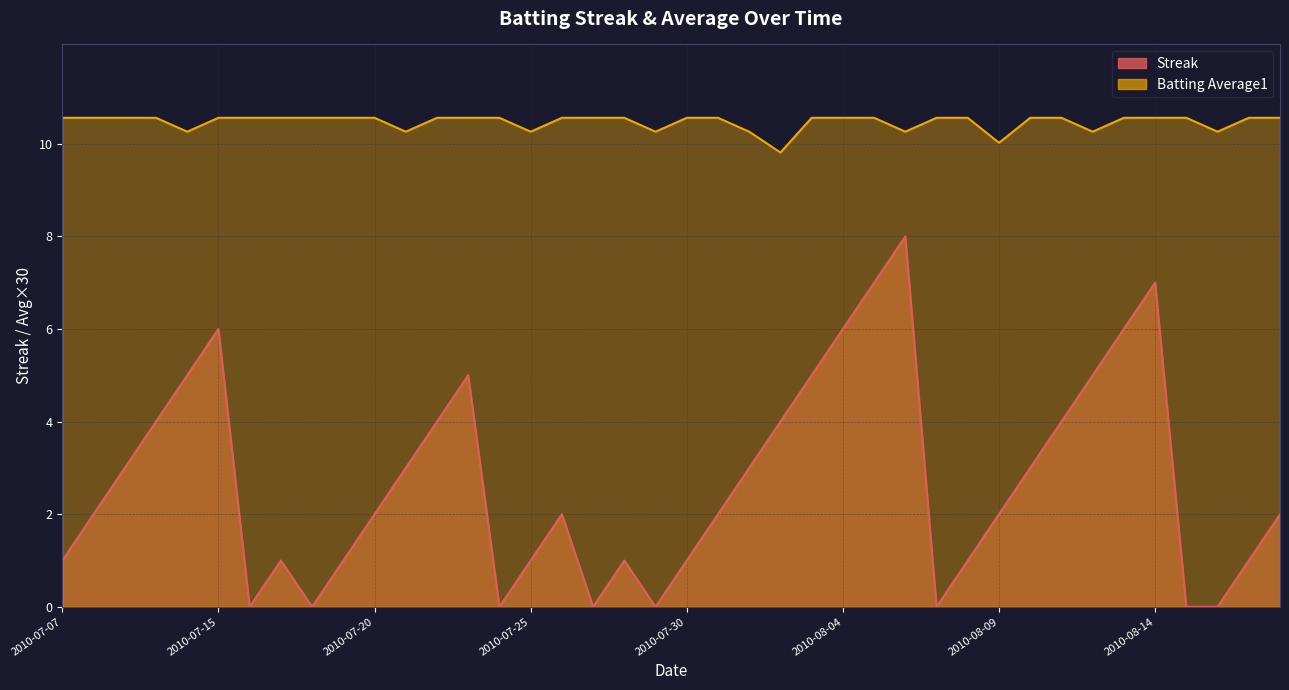

Where is the first local minimum for Batting Average1?

2010-07-11